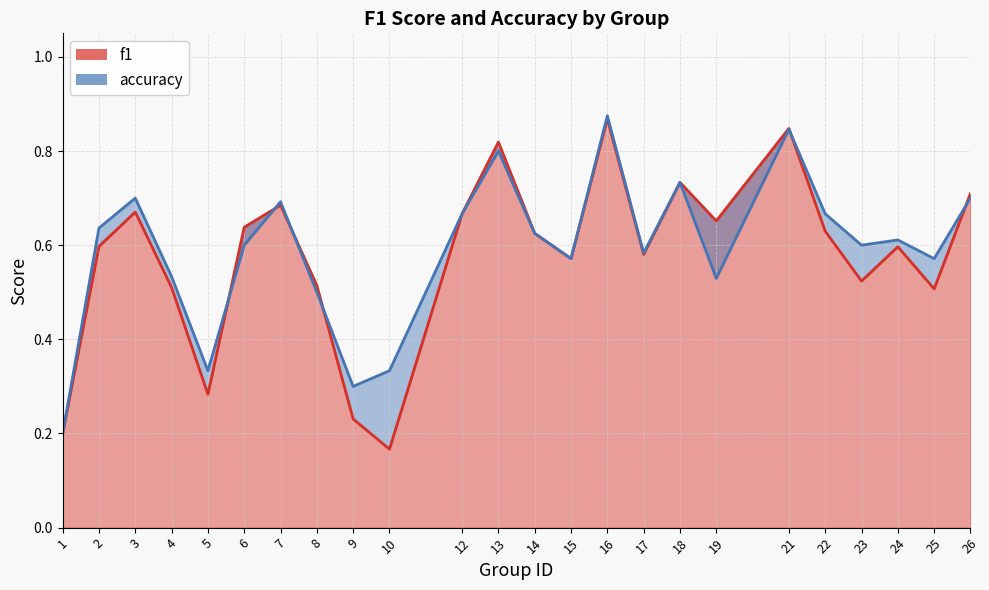

After their last crossing, which series has the higher values: f1 or accuracy?

f1